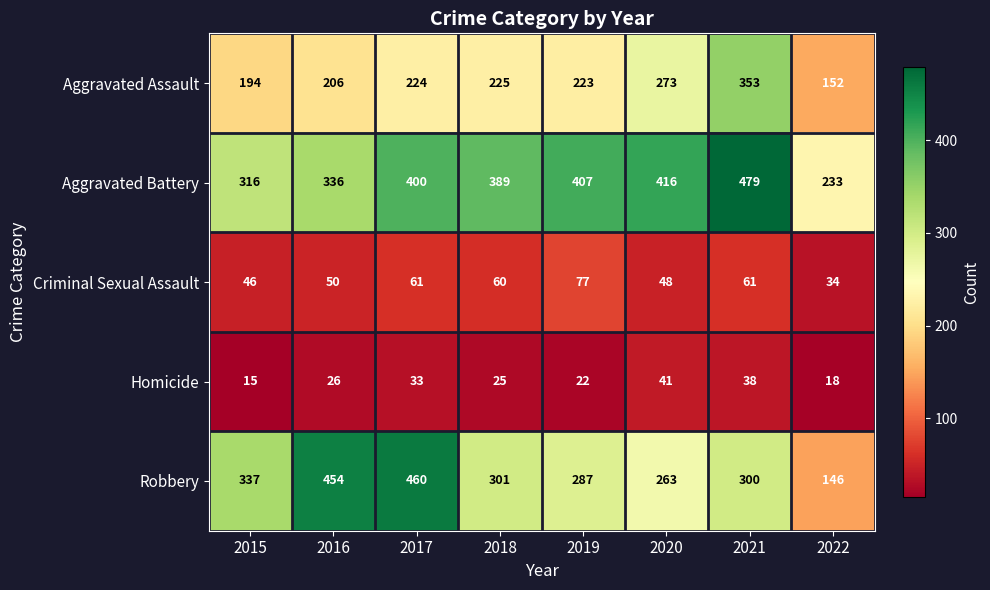

True or false: Homicide has a value of 30 at 2022.

False